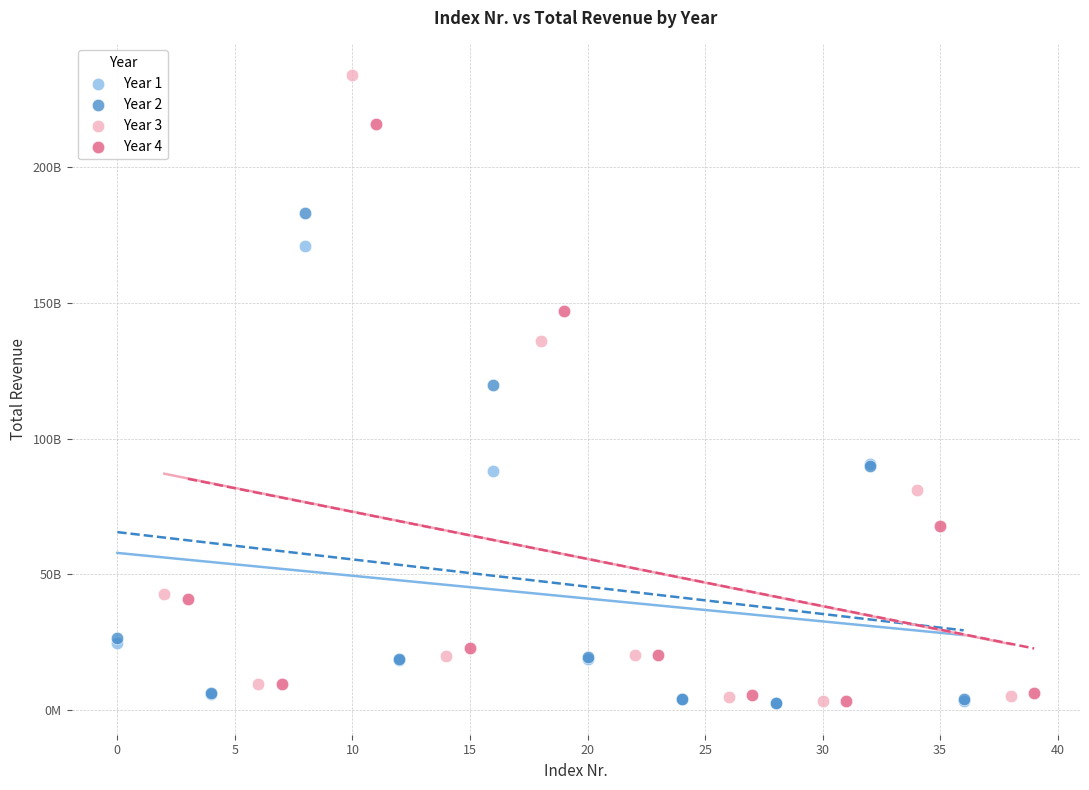

Which series reaches the maximum Y coordinate?

Year 3